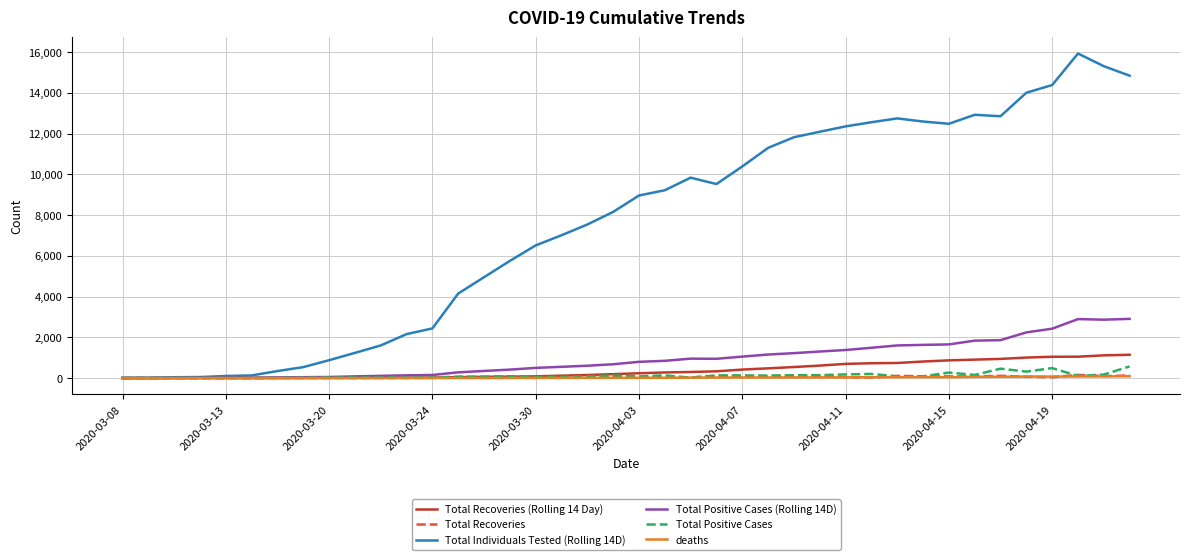

What are all the series names shown in the legend?

Total Recoveries (Rolling 14 Day), Total Recoveries, Total Individuals Tested (Rolling 14D), Total Positive Cases (Rolling 14D), Total Positive Cases, deaths